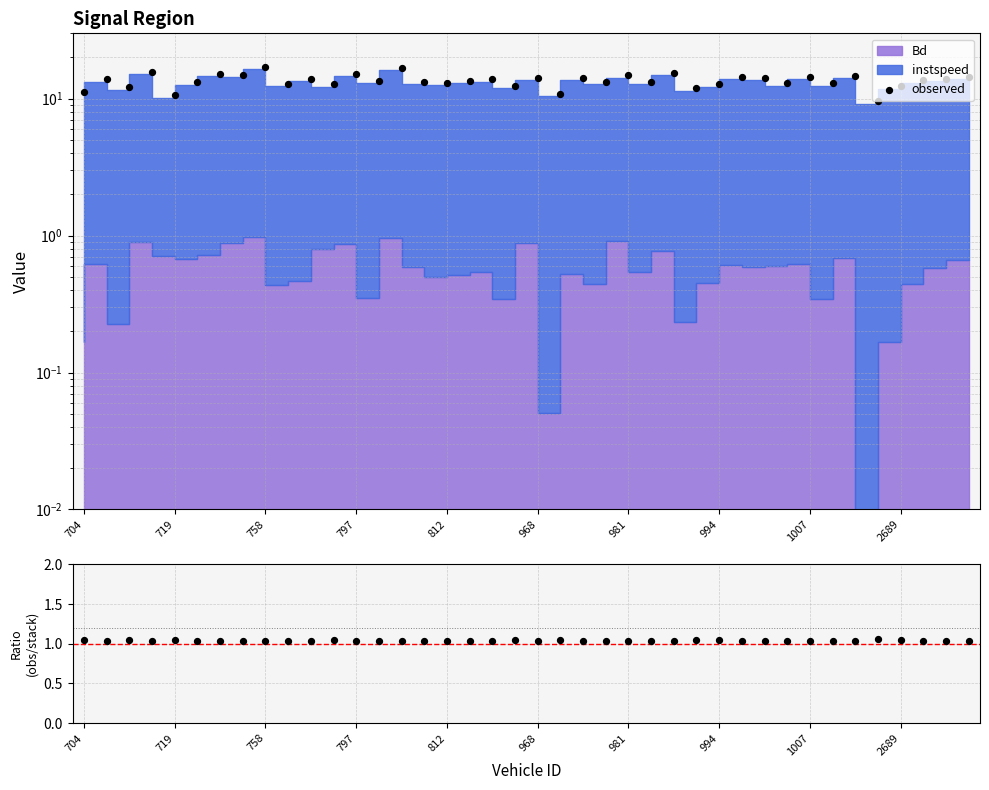

Is the value of observed at 23 greater than the value of ratio at 27?

Yes